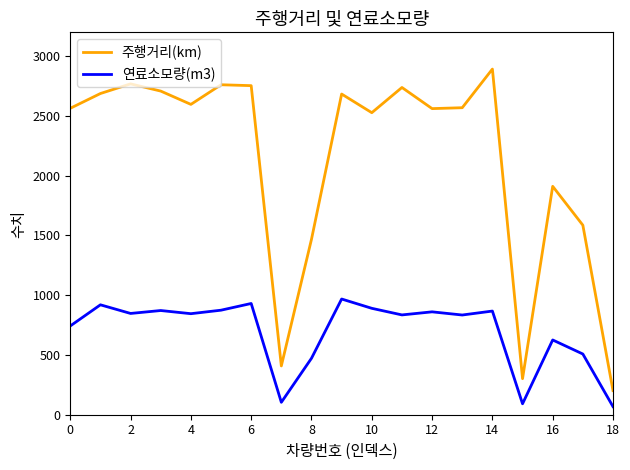

What is the lowest value of the 연료소모량(m3) series?

67.8